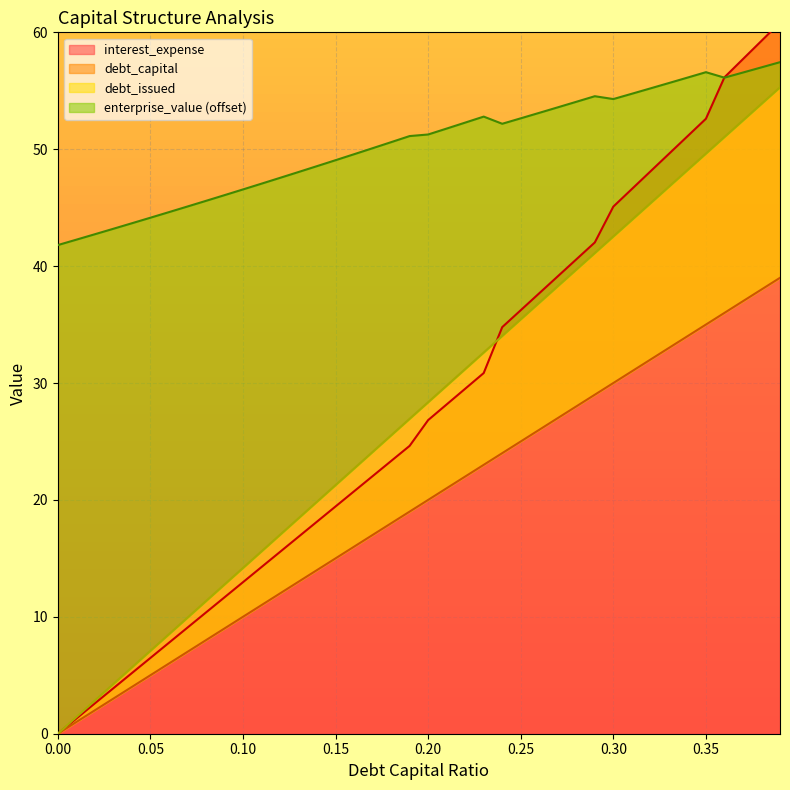

How many data points in enterprise_value are less than 51?

19